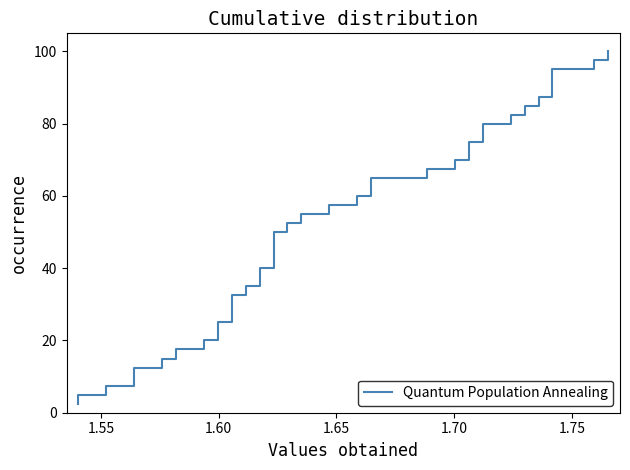

Reading right to left, what are all the values shown in this chart?

100.0	97.5	95.0	92.5	90.0	87.5	85.0	82.5	80.0	77.5	75.0	72.5	70.0	67.5	65.0	62.5	60.0	57.5	55.0	52.5	50.0	47.5	45.0	42.5	40.0	37.5	35.0	32.5	30.0	27.5	25.0	22.5	20.0	17.5	15.0	12.5	10.0	7.5	5.0	2.5